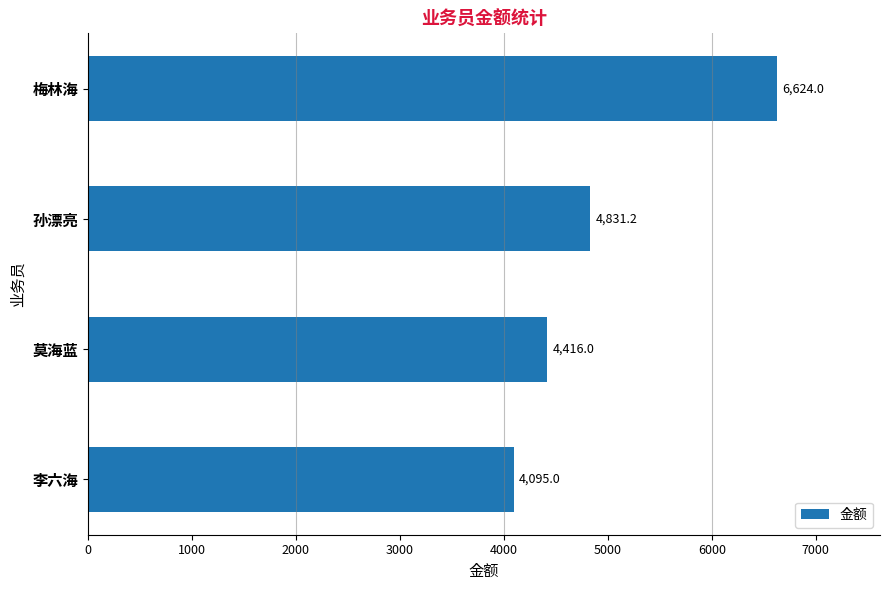

Count the number of values greater than 4831.

2